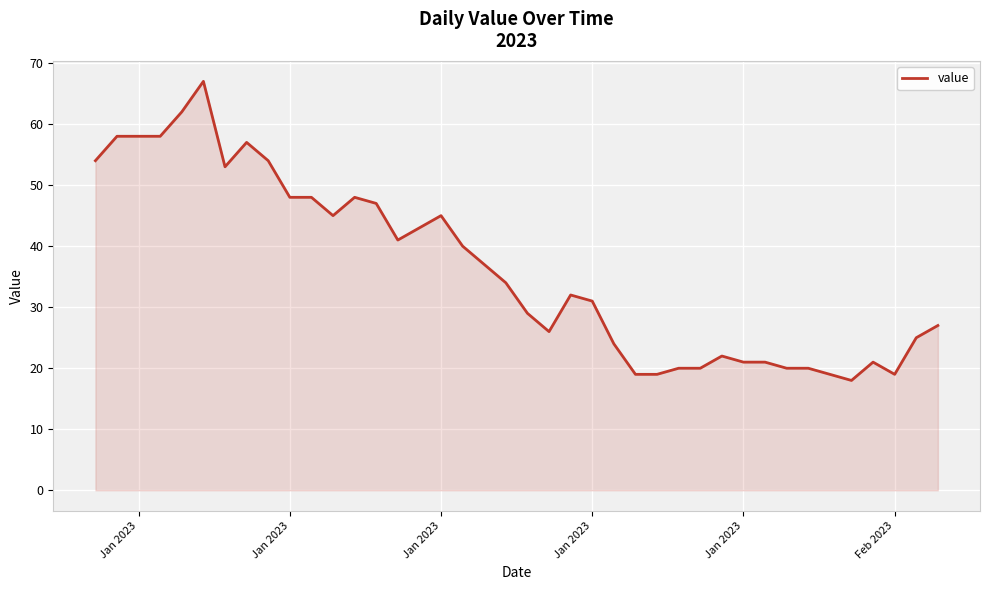

What is the difference between the maximum and minimum values?

49